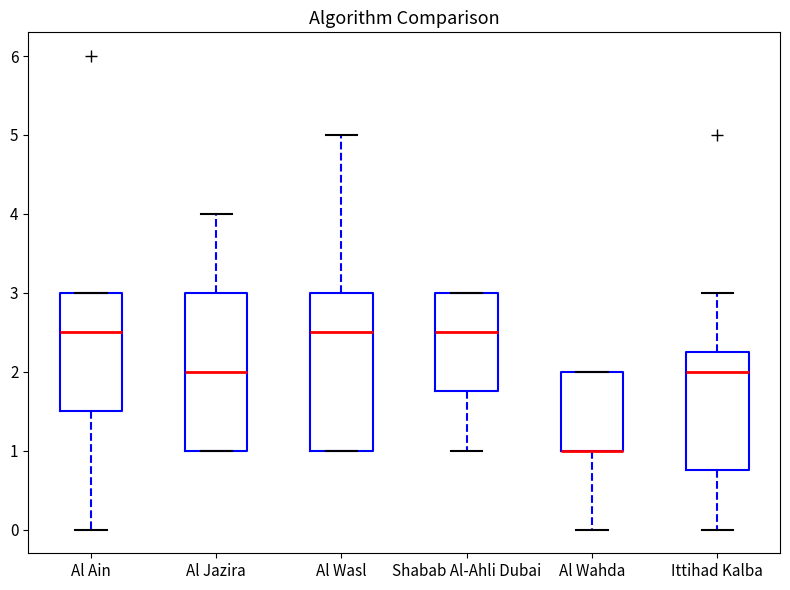

Reading left to right, transcribe this box plot: for each box, give where its median line is, the range the box spans, and where its two whiskers end, as read against the y-axis. The values are not printed on the chart, so give them approximately, as read against the axis.

Al Ain: median 2.5, box 1.5 to 3.0, whiskers 0.0 to 3.0
Al Jazira: median 2.0, box 1.0 to 3.0, whiskers 1.0 to 4.0
Al Wasl: median 2.5, box 1.0 to 3.0, whiskers 1.0 to 5.0
Shabab Al-Ahli Dubai: median 2.5, box 1.8 to 3.0, whiskers 1.0 to 3.0
Al Wahda: median 1.0 (drawn on the box's lower edge), box 1.0 to 2.0, whiskers 0.0 to 2.0
Ittihad Kalba: median 2.0, box 0.8 to 2.3, whiskers 0.0 to 3.0